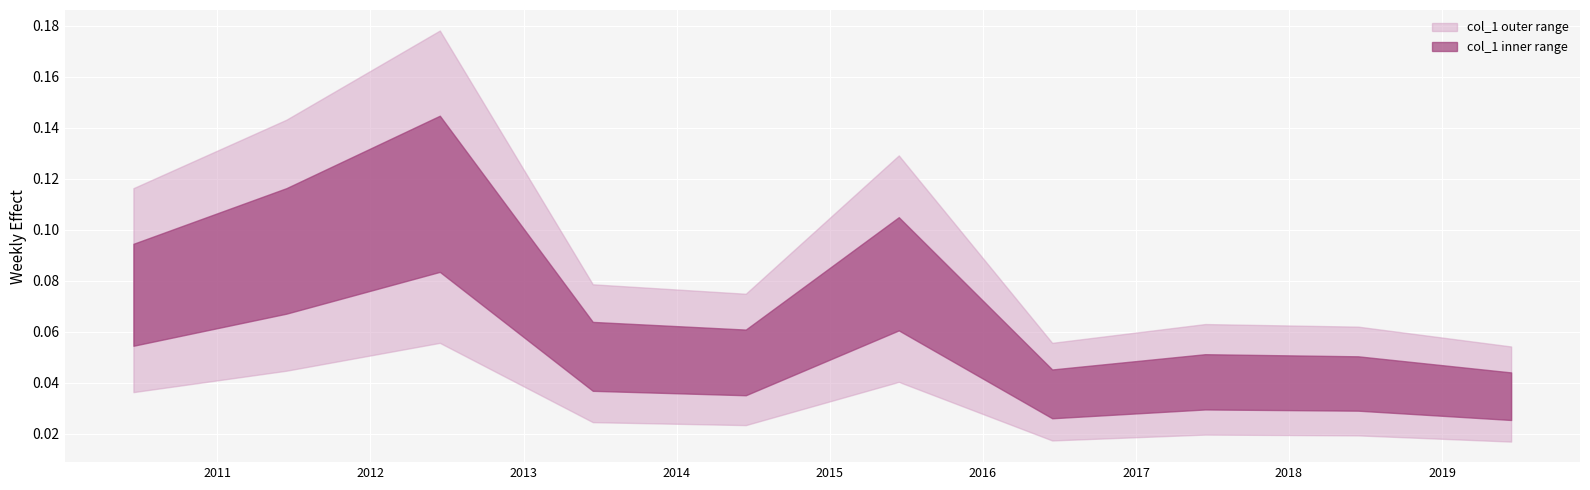

Which has a higher value, 2011-06-15 or 2014-06-15?

2011-06-15